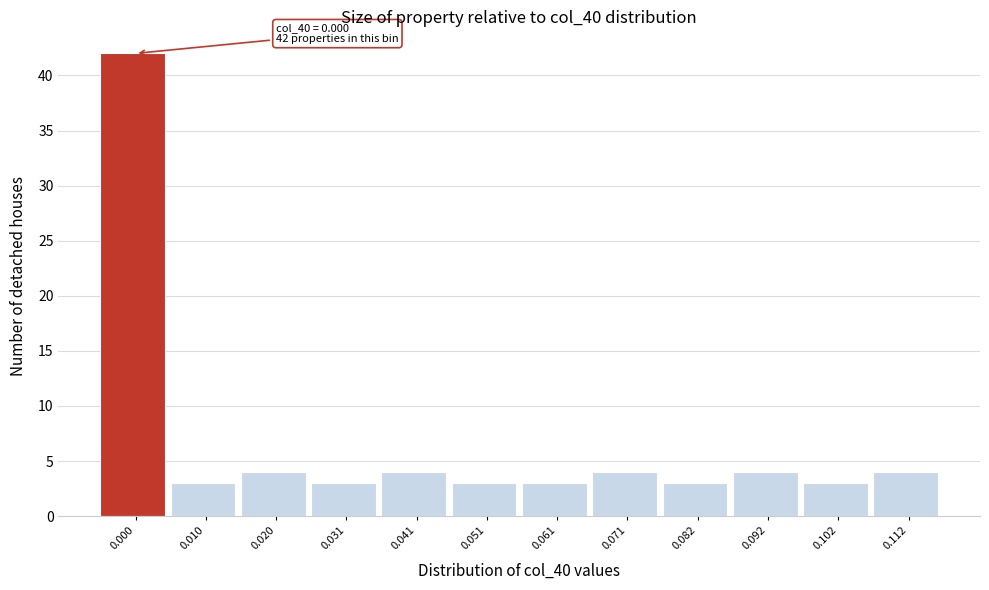

Reading right to left, transcribe all the data shown in this chart.

4	3	4	3	4	3	3	4	3	4	3	42